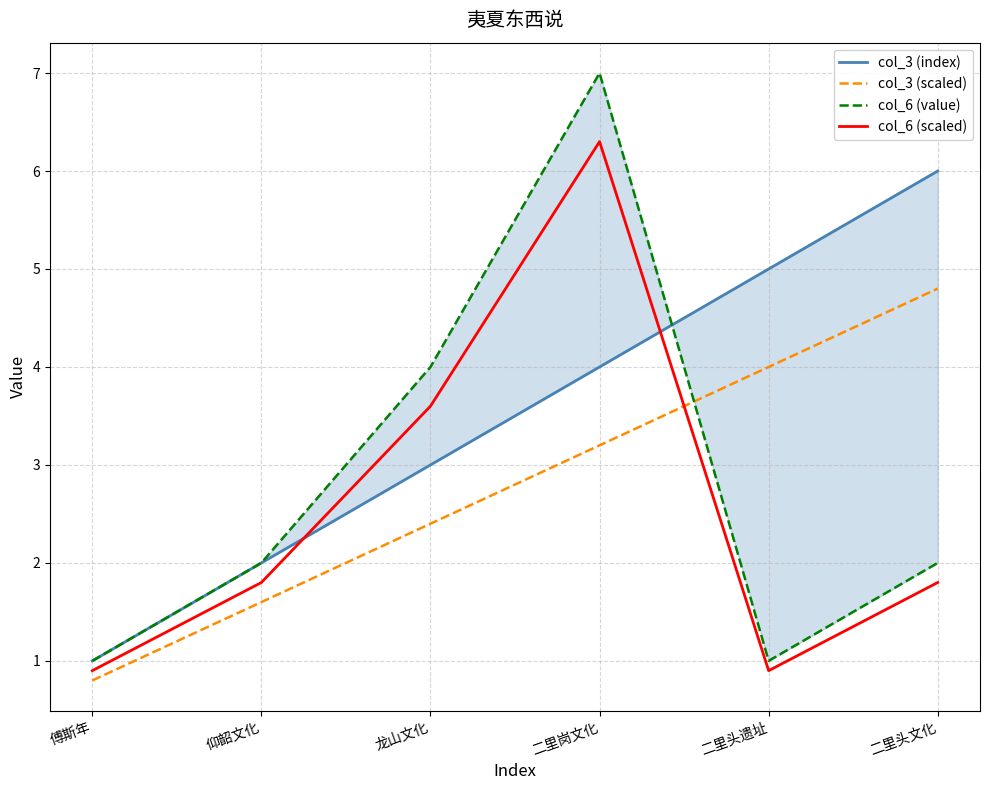

What is the average value of the col_3 (index) series?

3.5